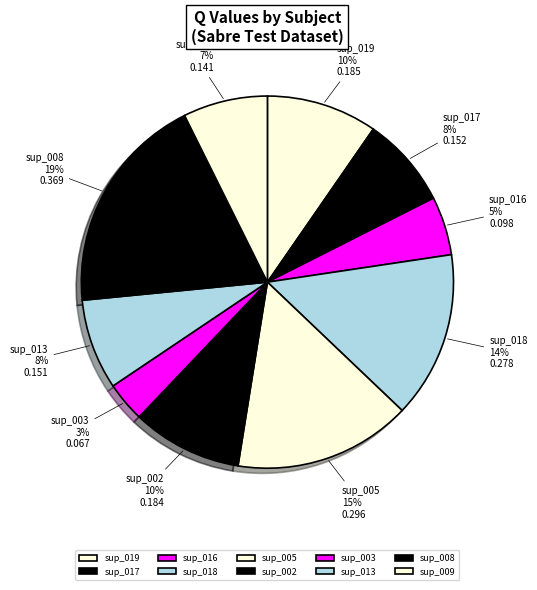

What percentage is the sup_002 slice, to the nearest percent?

10%